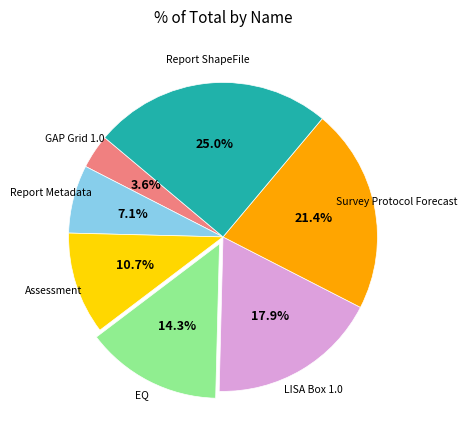

Does Report ShapeFile represent more than half of the total?

No